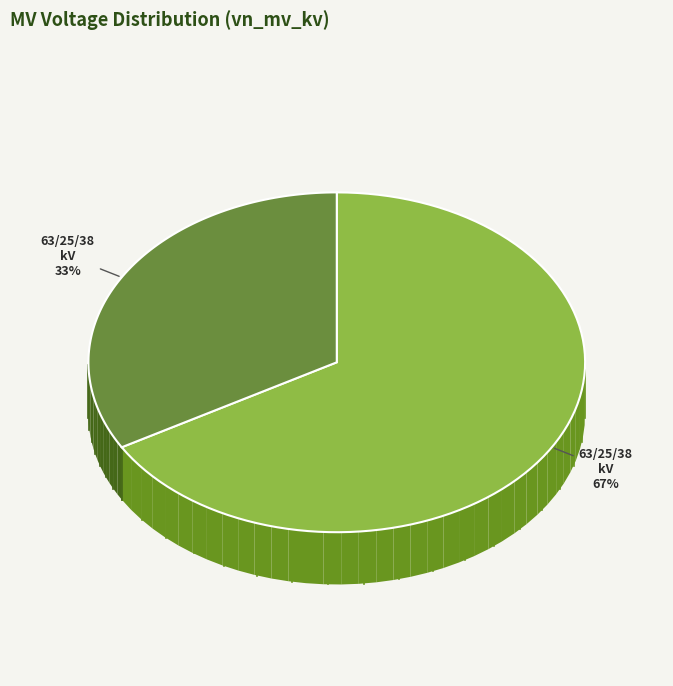

How many slices are in this pie chart?

2